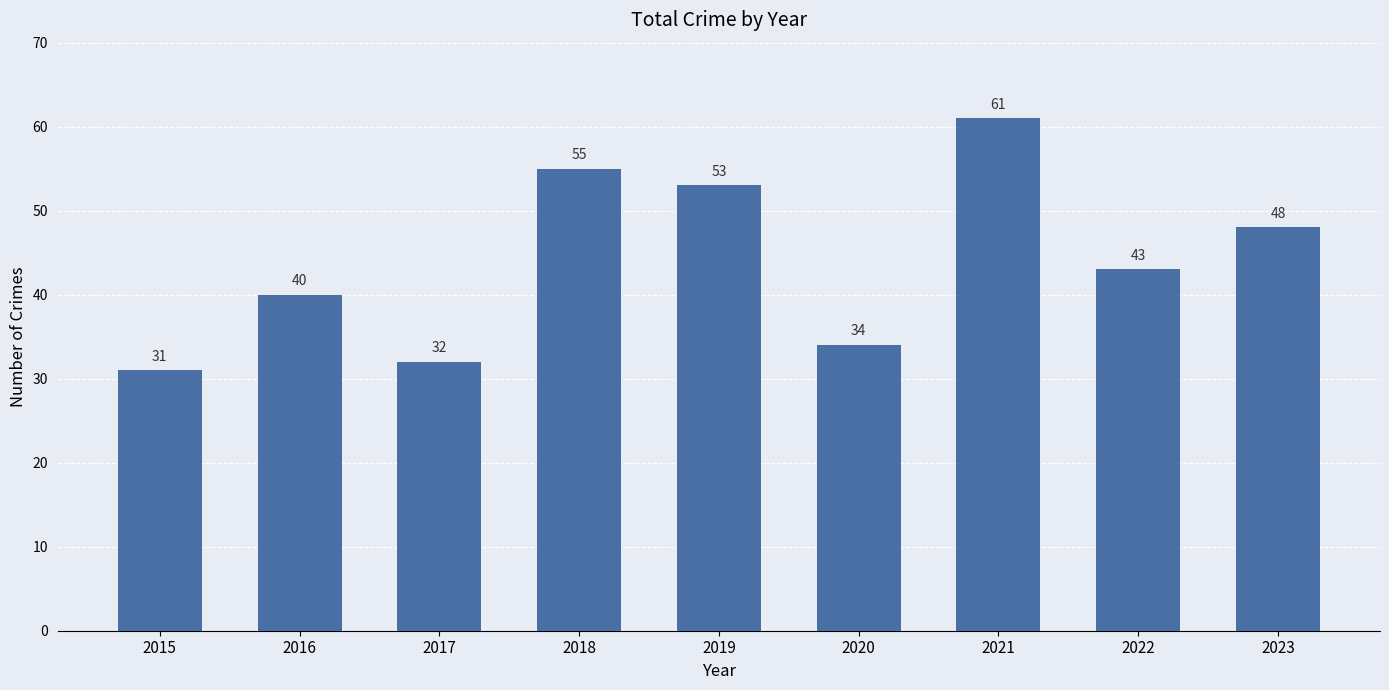

At which category does the chart reach its peak across all series?

2021